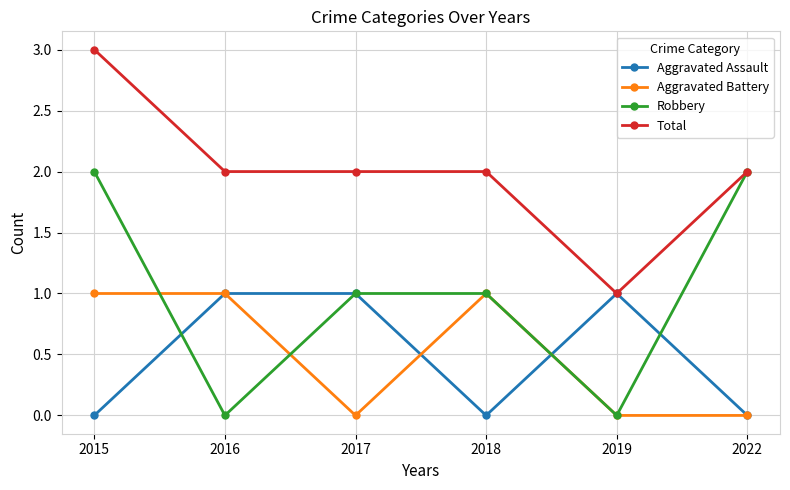

Which series ends up on top after the final intersection of Robbery and Aggravated Battery?

Robbery